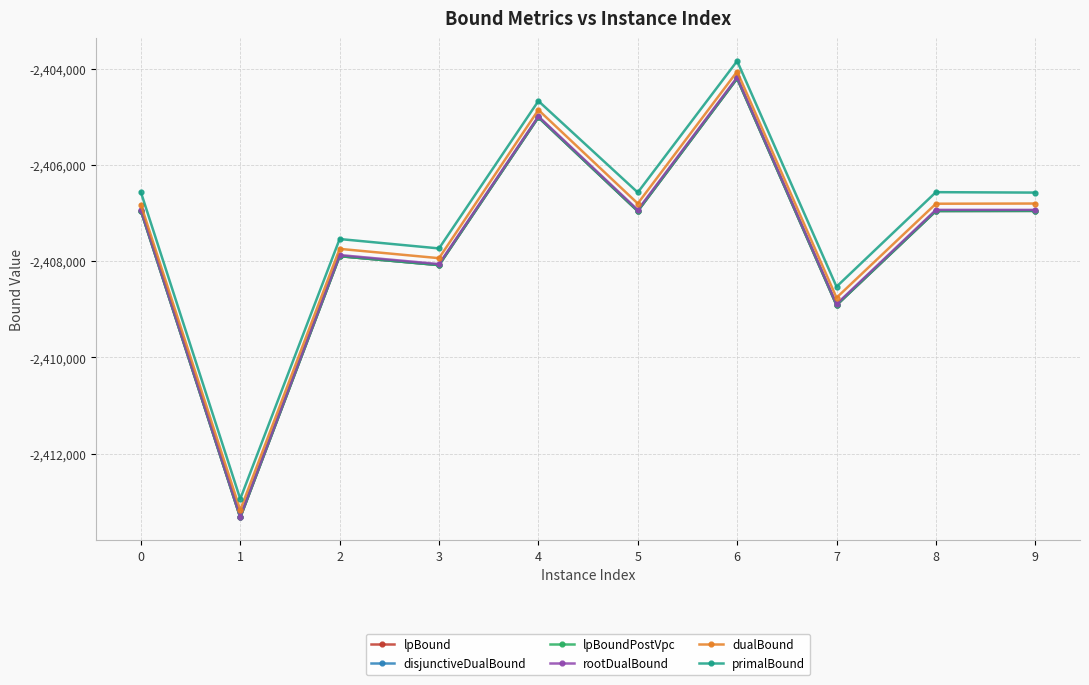

Which category has the highest value in the disjunctiveDualBound series?

6